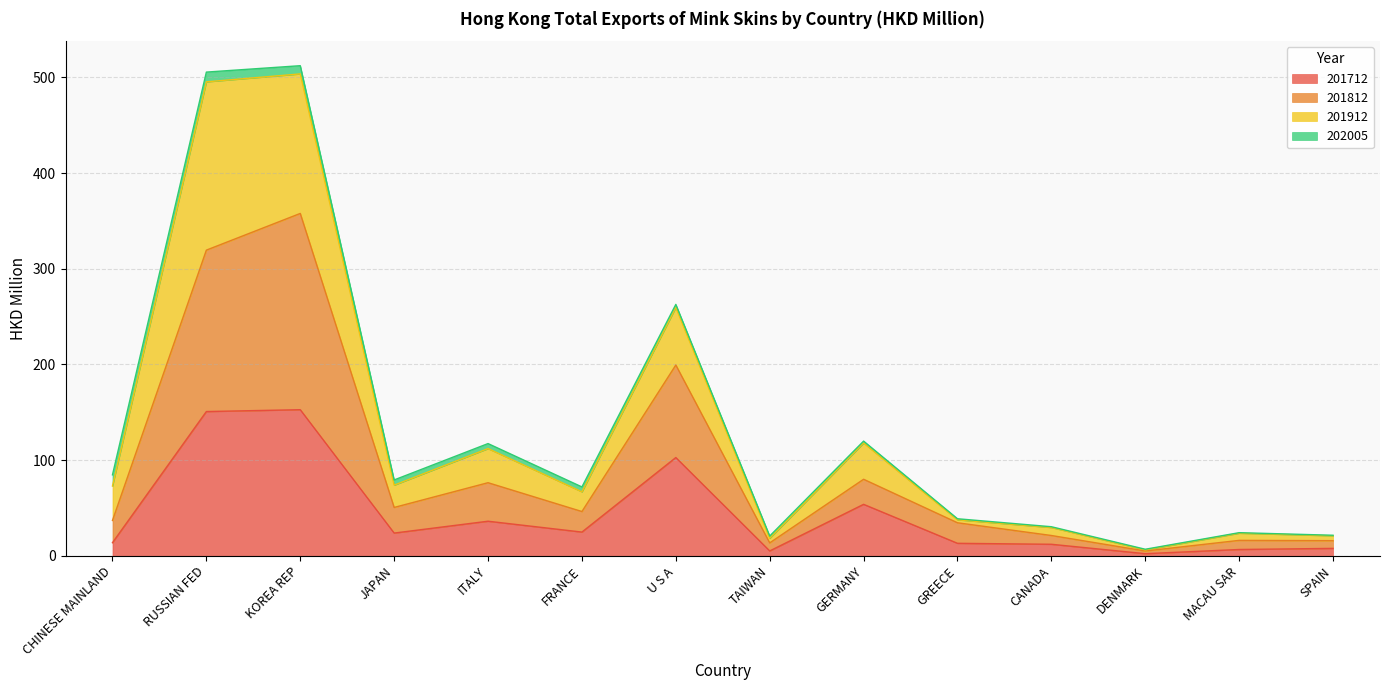

What position from the right is KOREA REP?

12